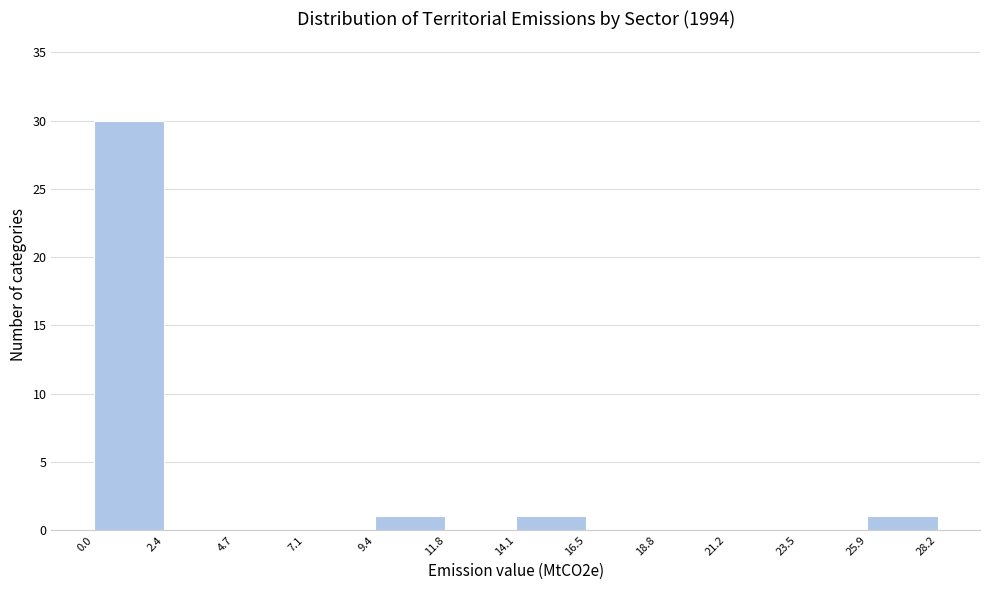

Which range on the x-axis has the tallest bar?

0.0 to 2.4